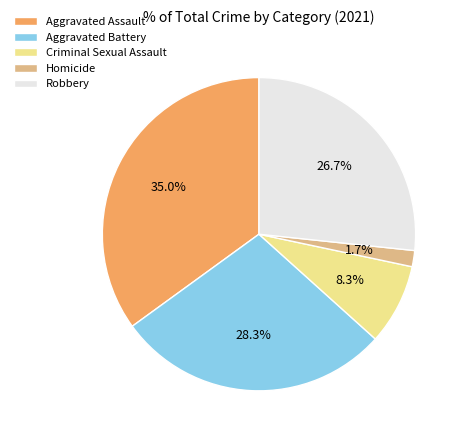

How many segments does this pie chart have?

5